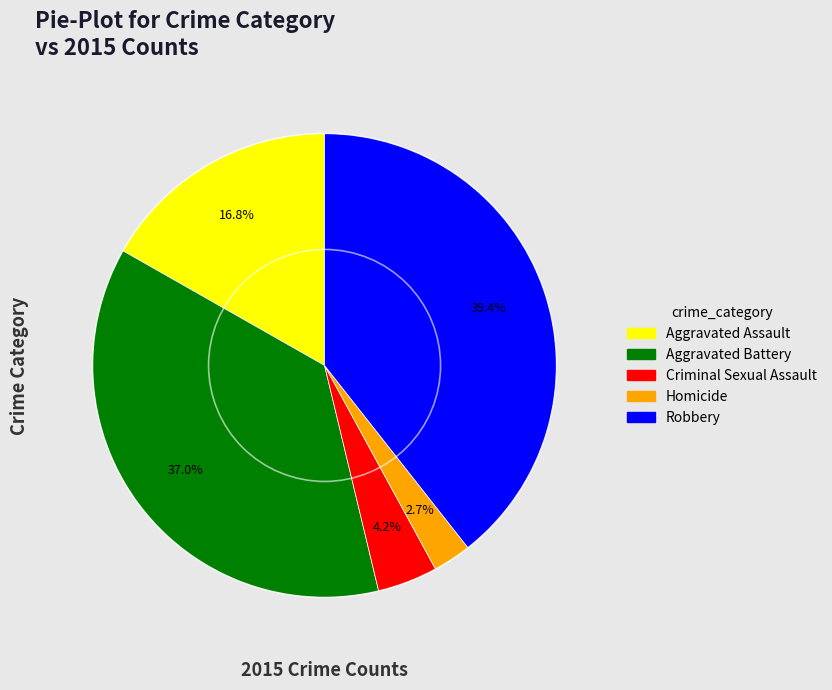

The Homicide slice represents 3% of the pie. True or false?

True